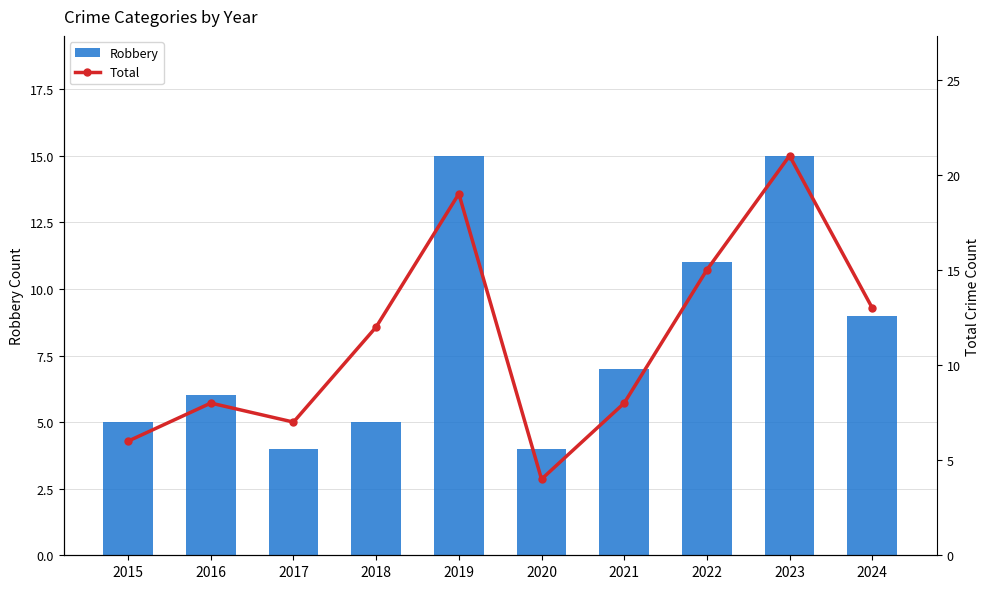

Which series has the widest spread of values?

Total